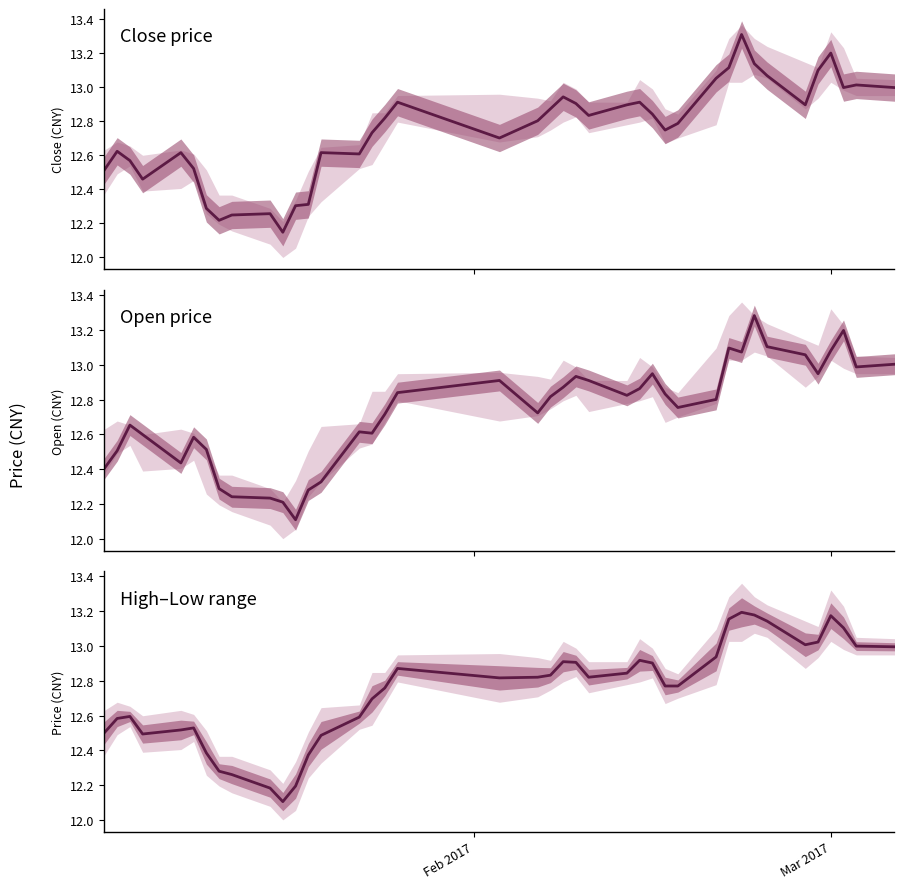

What is the difference between the second highest and second lowest values in the High–Low range series?

1.0